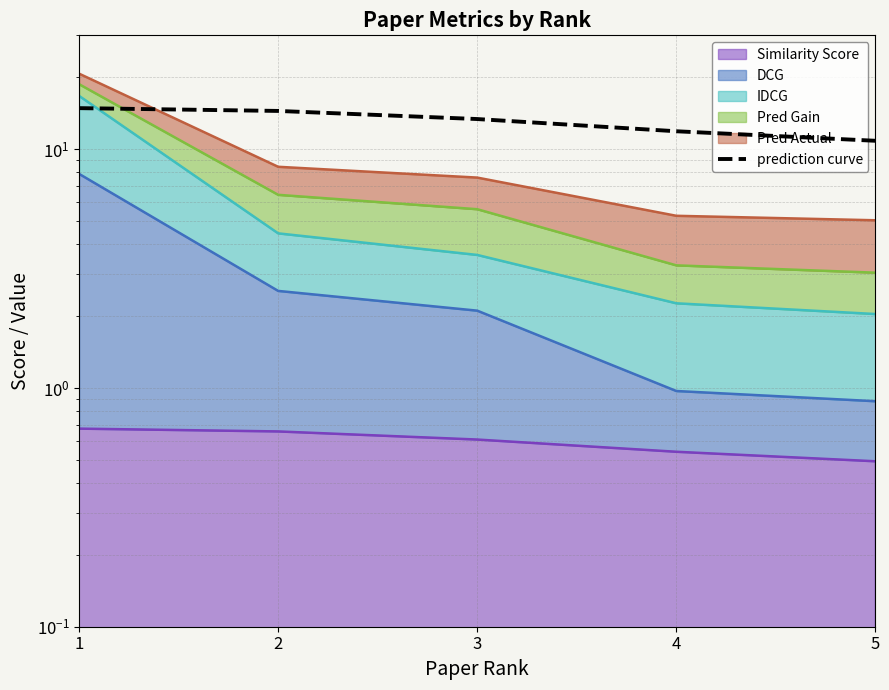

The value at 5 is 10.9. True or false?

True